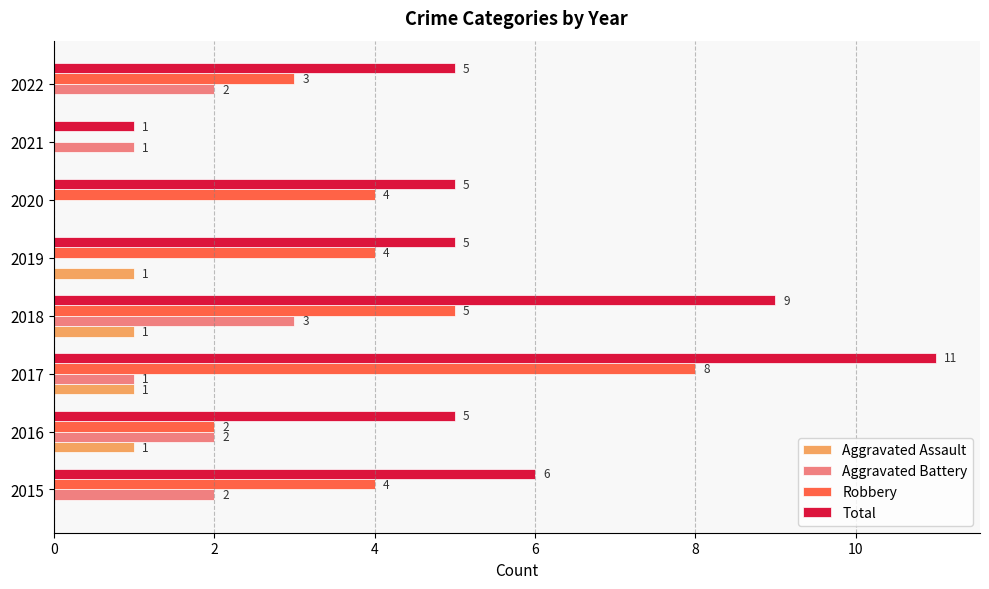

Which series has the largest total across all categories?

Total